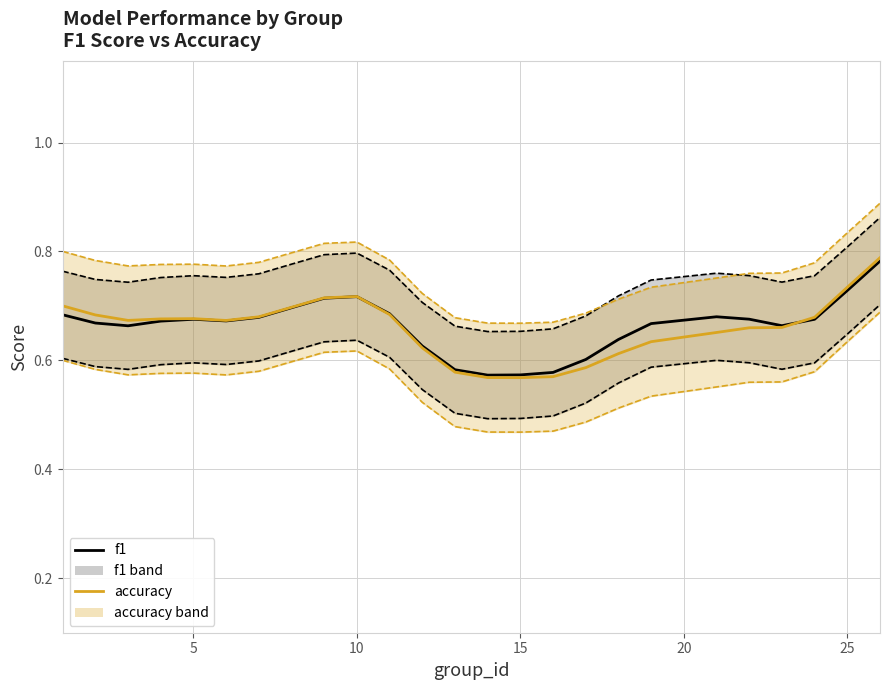

What is the minimum value shown in the chart?

0.6